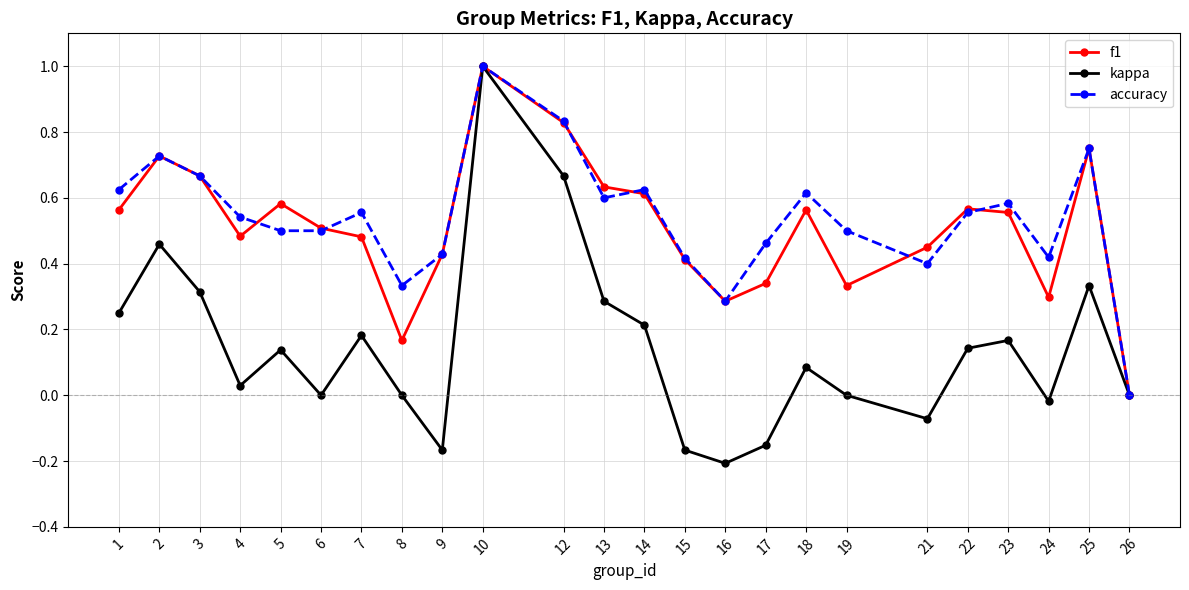

How many interior local peaks does the kappa series have?

7